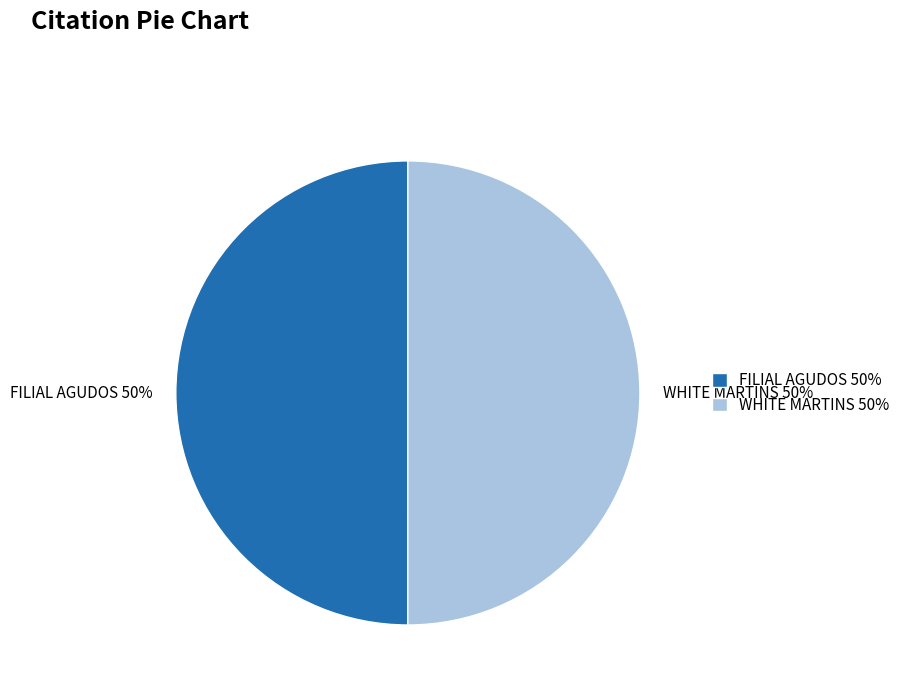

What is the ratio of the value at WHITE MARTINS 50% to the value at FILIAL AGUDOS 50%?

1.0